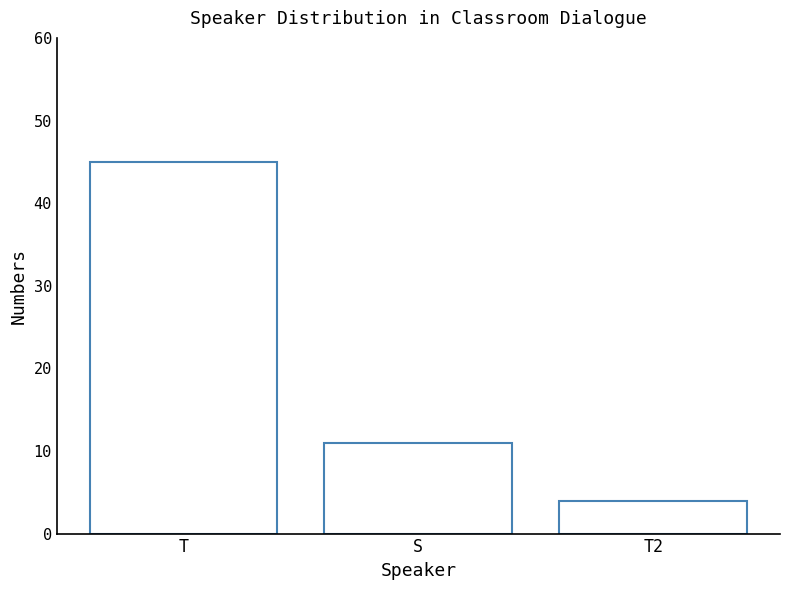

List the labels in order of value, largest first.

T, S, T2